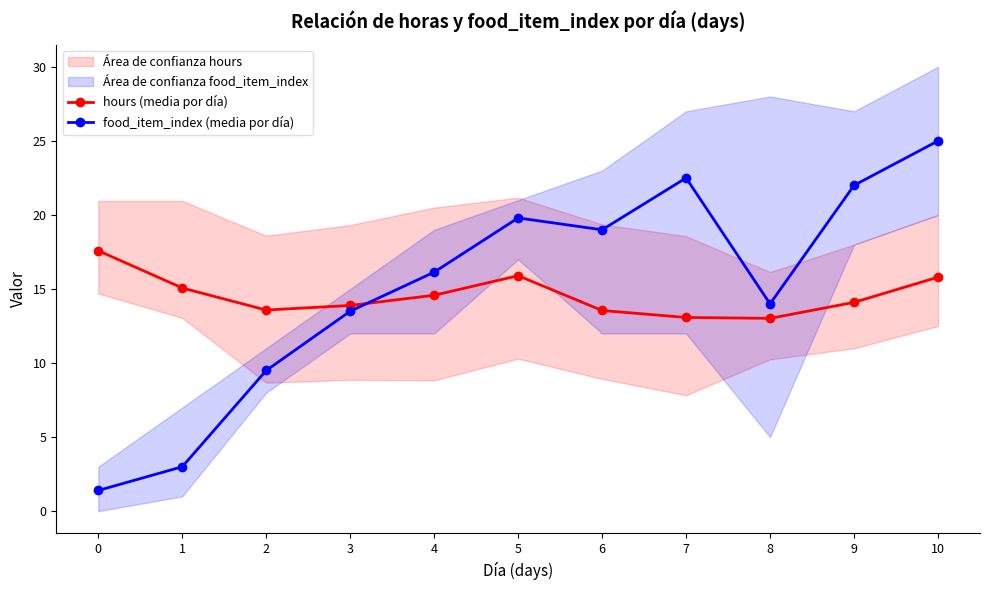

List the series in order of their peak value, lowest first.

hours (media por día), food_item_index (media por día)